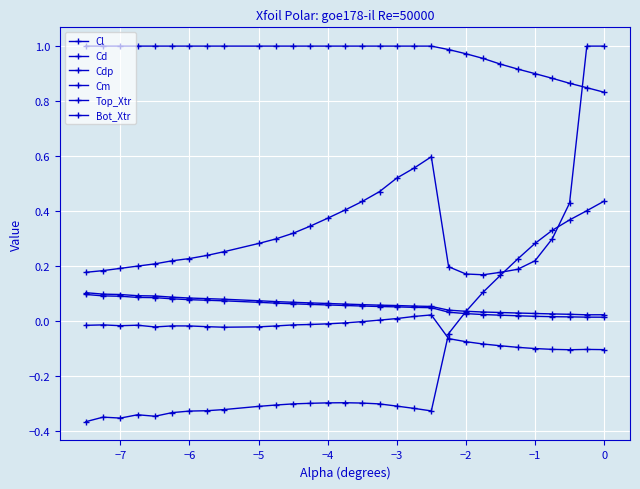

Count the number of categories in the chart.

30